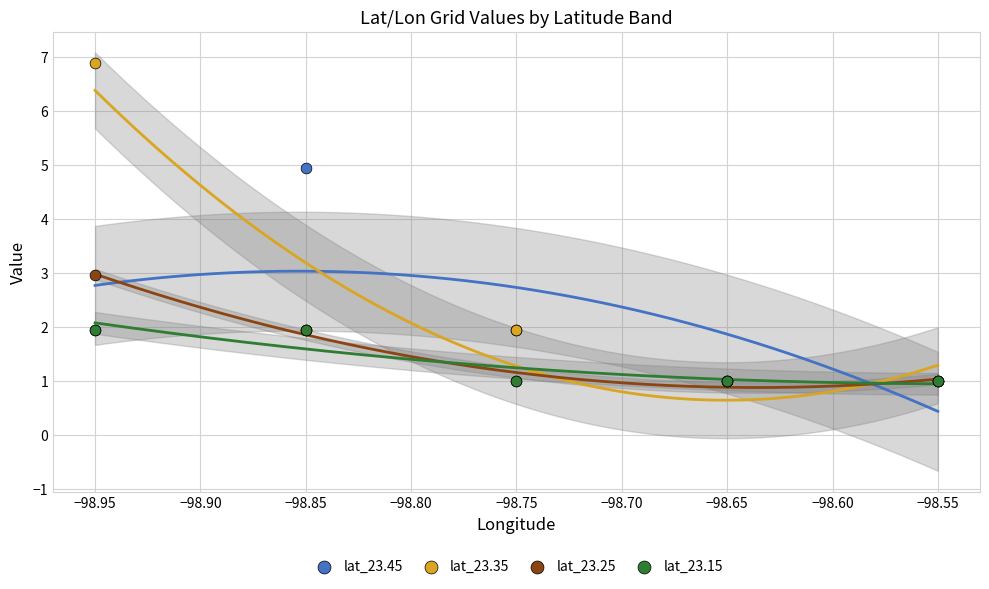

Which series contains the highest Y value?

lat_23.35